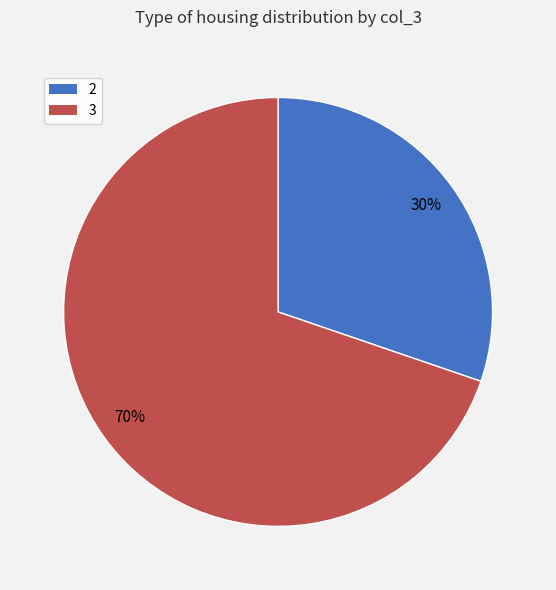

Rank the categories by value from highest to lowest.

3, 2